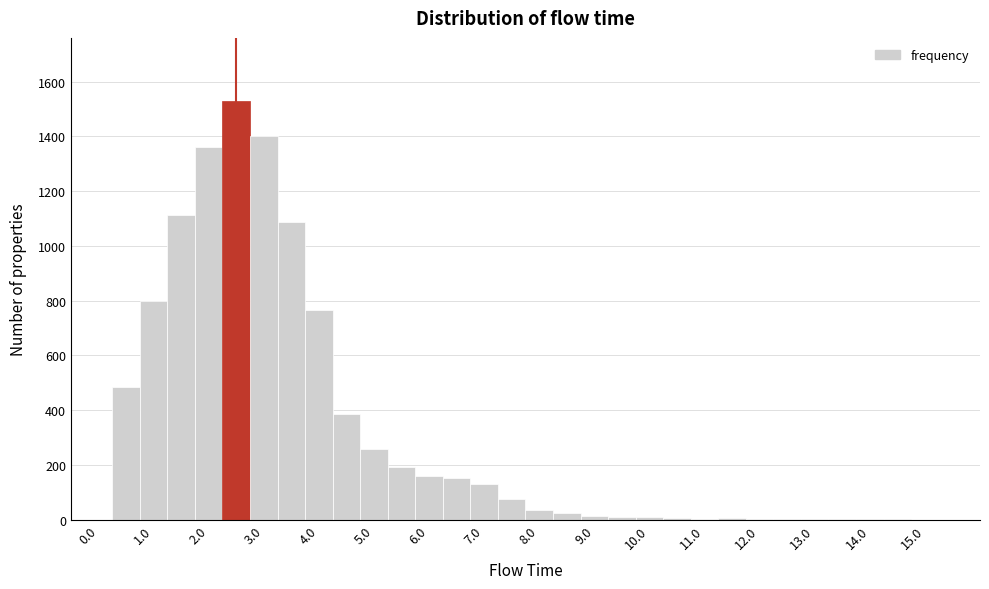

Reading left to right, transcribe this chart: for each bar, give the range it covers on the x-axis and its height. Neither the bar edges nor the heights are printed on the chart, so give them approximately, as read against the axes.

-0.25 to 0.25: 0
0.25 to 0.75: 480
0.75 to 1.25: 800
1.25 to 1.75: 1120
1.75 to 2.25: 1360
2.25 to 2.75: 1520
2.75 to 3.25: 1400
3.25 to 3.75: 1080
3.75 to 4.25: 760
4.25 to 4.75: 380
4.75 to 5.25: 260
5.25 to 5.75: 200
5.75 to 6.25: 160
6.25 to 6.75: 160
6.75 to 7.25: 120
7.25 to 7.75: 80
7.75 to 8.25: 40
8.25 to 8.75: 20
8.75 to 9.25: under 20
9.25 to 9.75: under 20
9.75 to 10.25: under 20
10.25 to 10.75: under 20
10.75 to 11.25: under 20
11.25 to 11.75: under 20
11.75 to 12.25: under 20
12.25 to 12.75: under 20
12.75 to 13.25: under 20
13.25 to 13.75: under 20
13.75 to 14.25: under 20
14.25 to 14.75: under 20
14.75 to 15.25: 0
15.25 to 15.75: 0